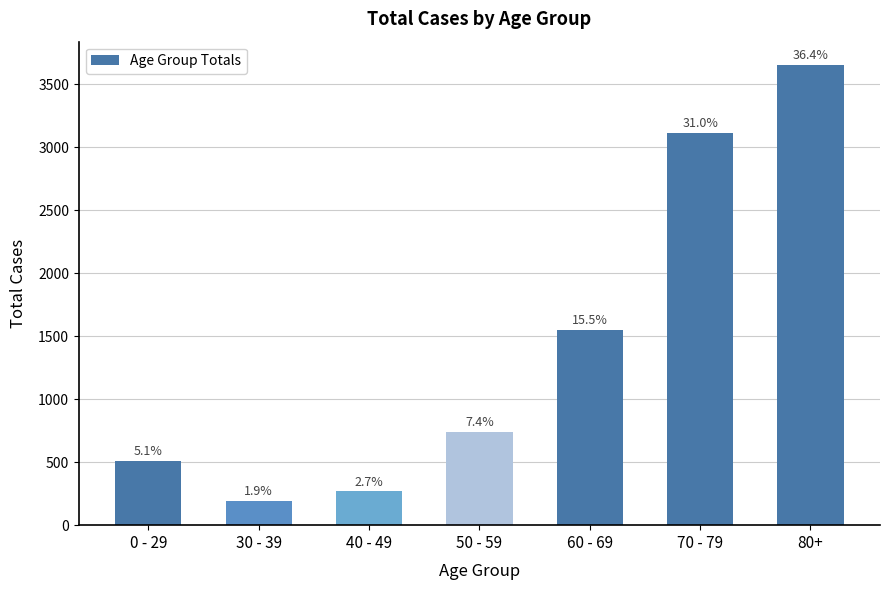

What is the difference between the maximum and minimum values?

3462